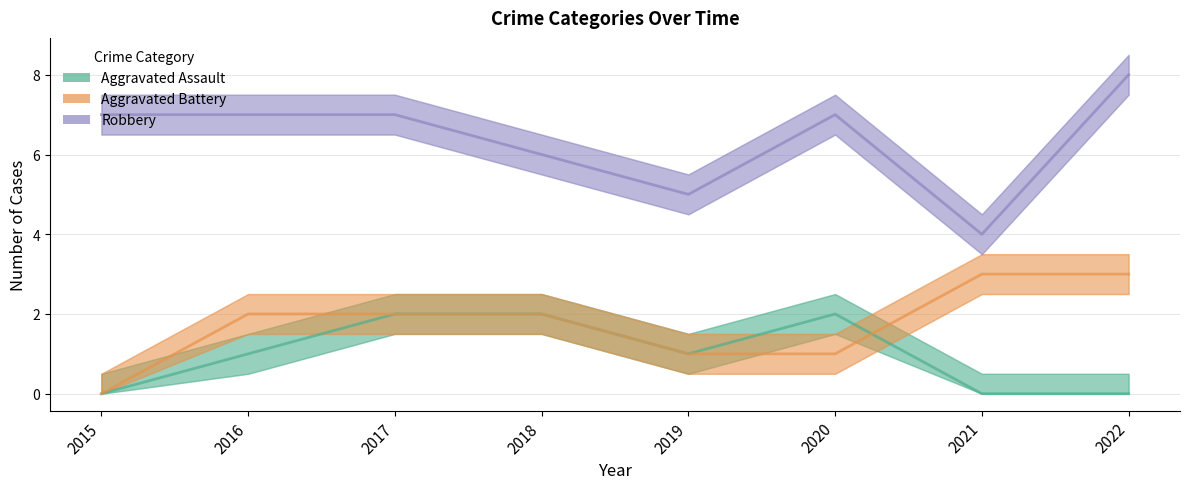

What is the difference between the maximum and minimum values in the Aggravated Assault series?

2